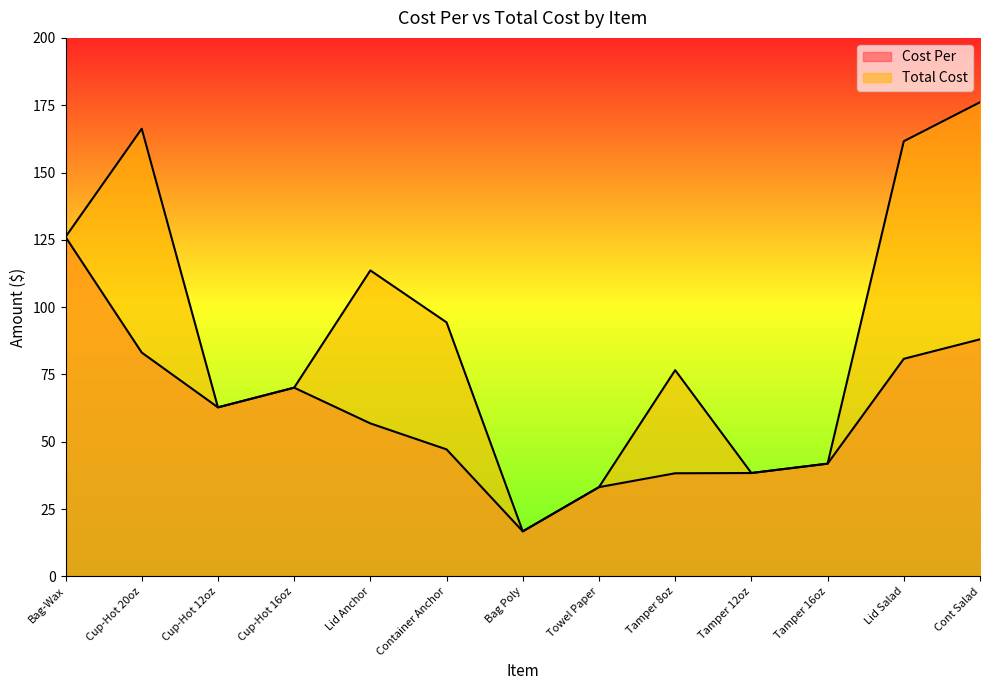

What are all the series names shown in the legend?

Cost Per, Total Cost